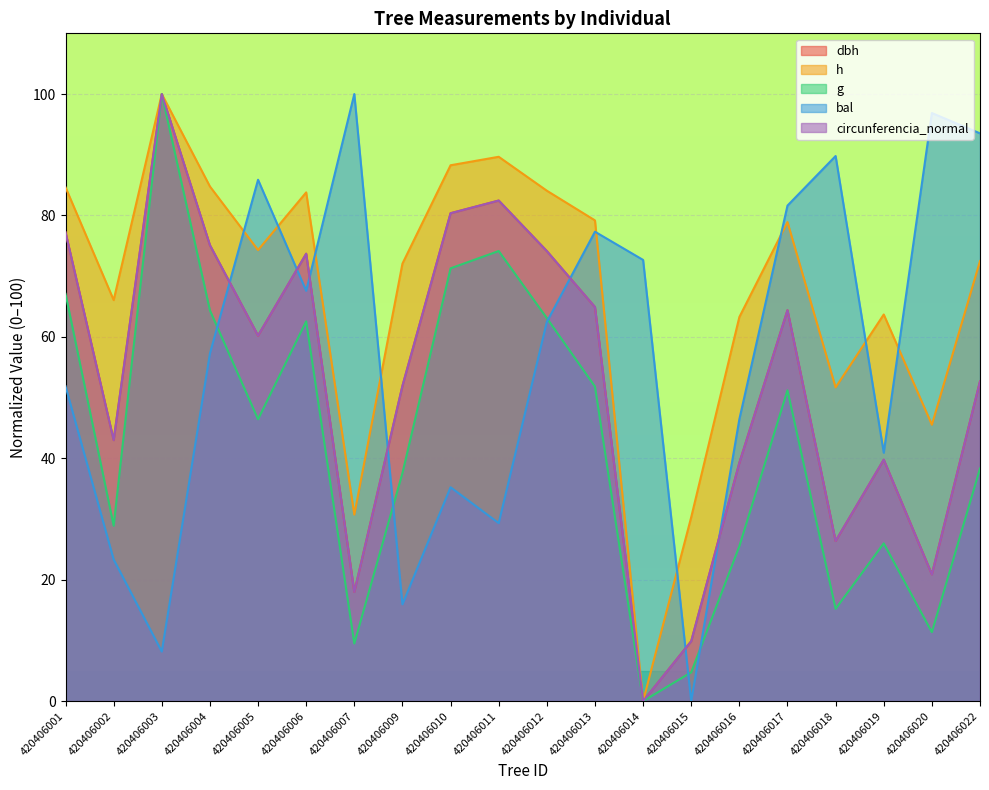

What is the difference between the highest and lowest values at 420406017?

30.4